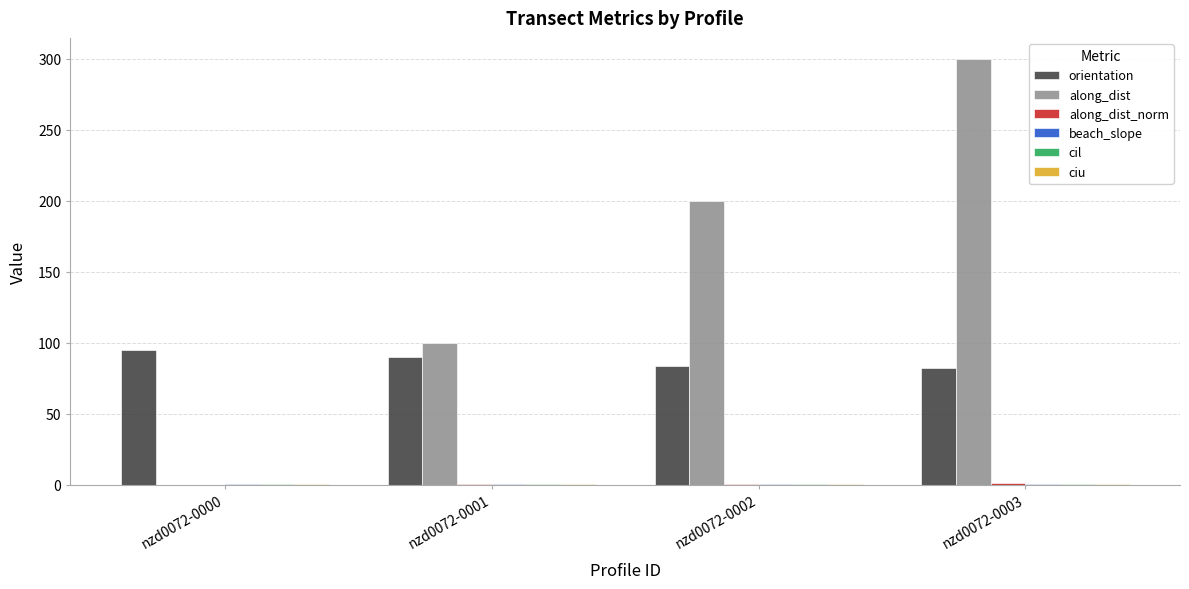

At which category is the sum across all series the highest?

nzd0072-0003